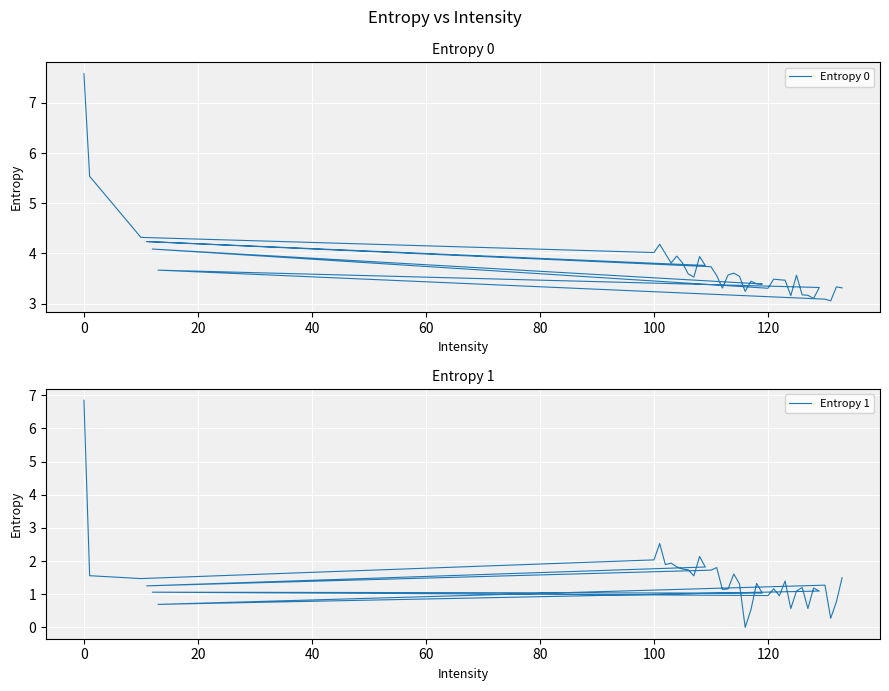

Is the value of Entropy 0 at 25 greater than the value of Entropy 1 at 32?

Yes